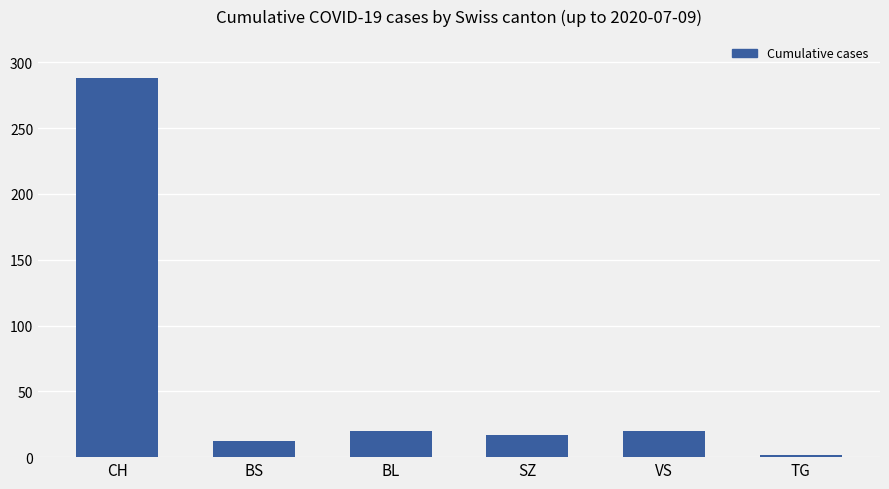

Read the value at VS.

20